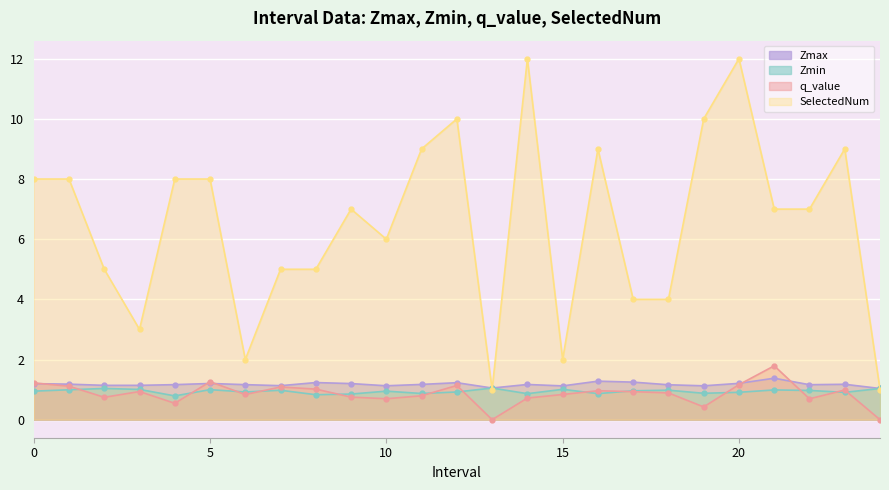

True or false: Zmax and Zmin intersect in this chart.

False